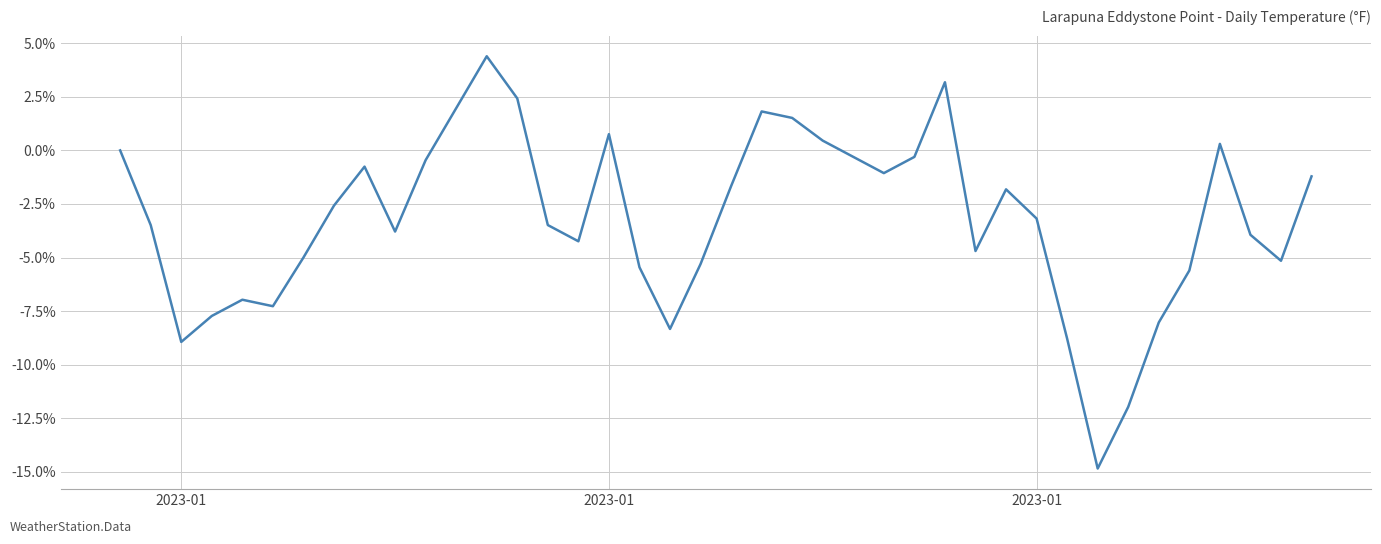

What is the label of the 39th point from the right?

2023-01